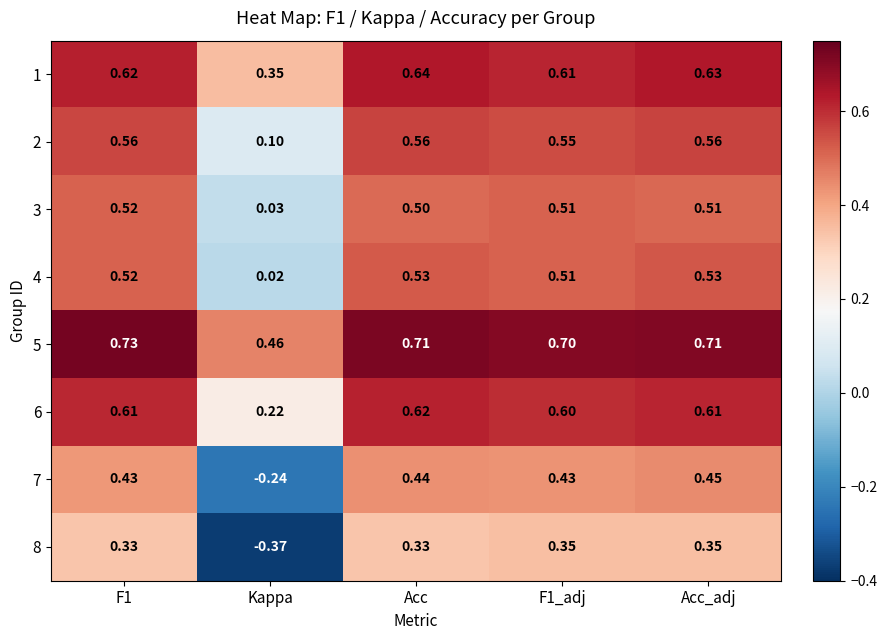

Where is 5 nearest to the value 0?

Kappa